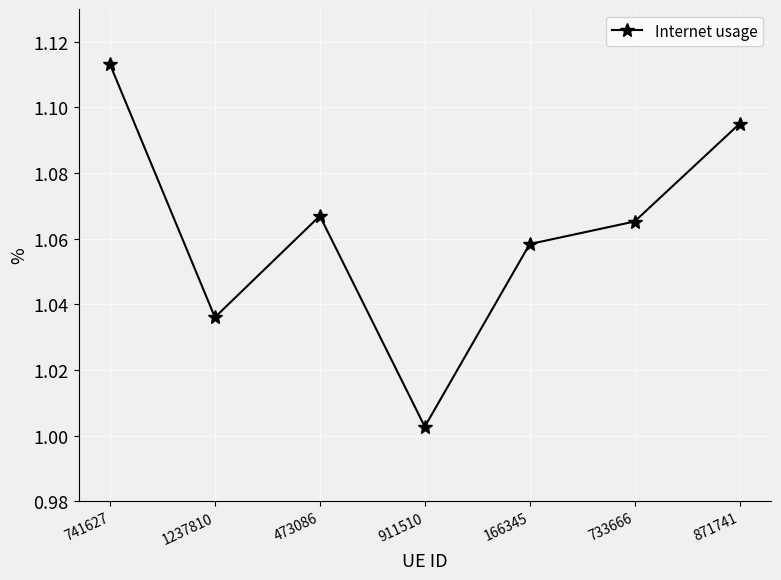

Which label corresponds to the smallest value in the chart?

911510